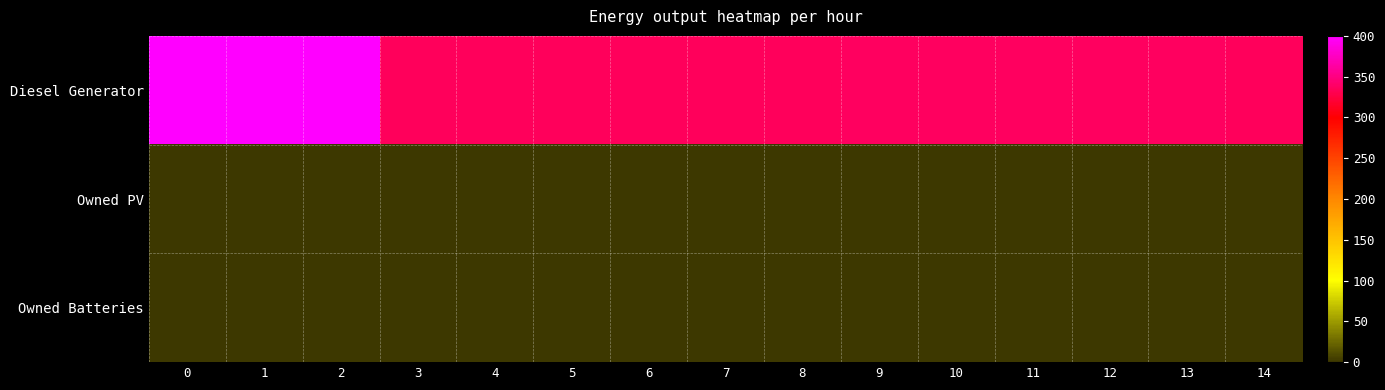

Which series has the widest spread of values?

Diesel Generator